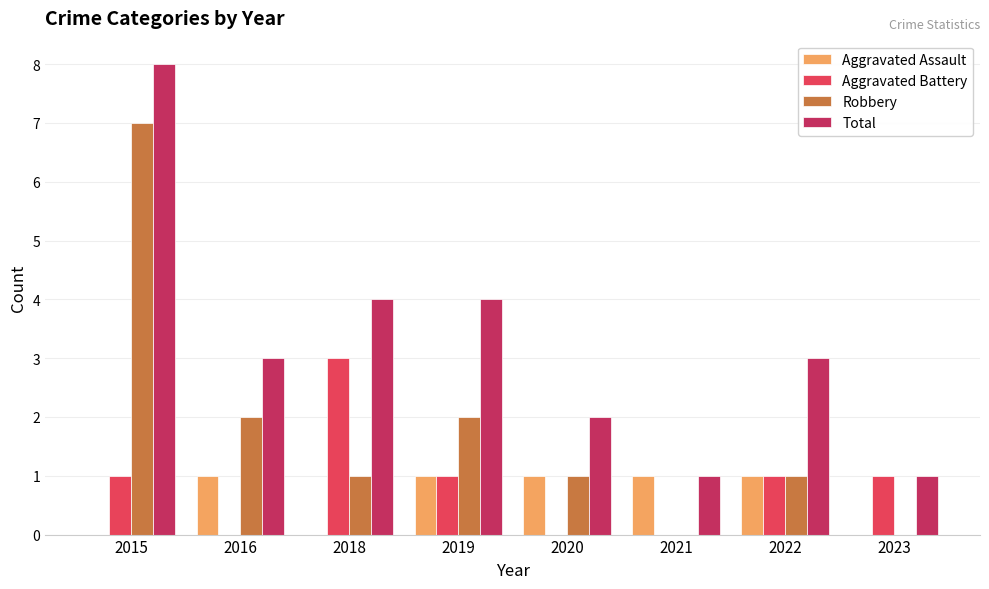

What is the highest value of the Aggravated Battery series?

3